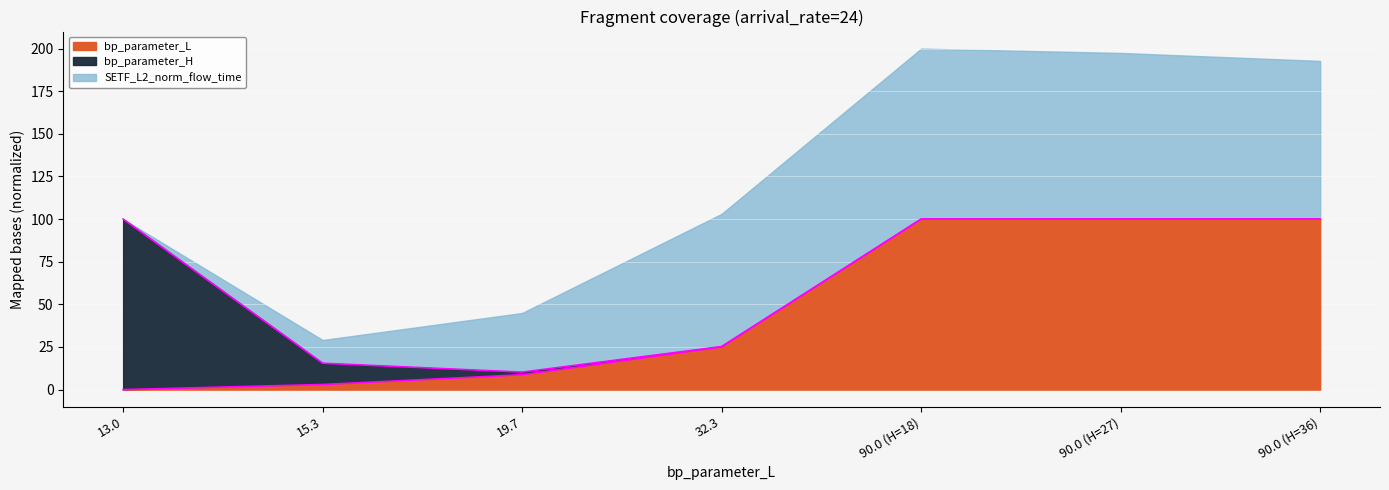

The value of bp_parameter_L at 90.0 (H=27) is 100.0. True or false?

True